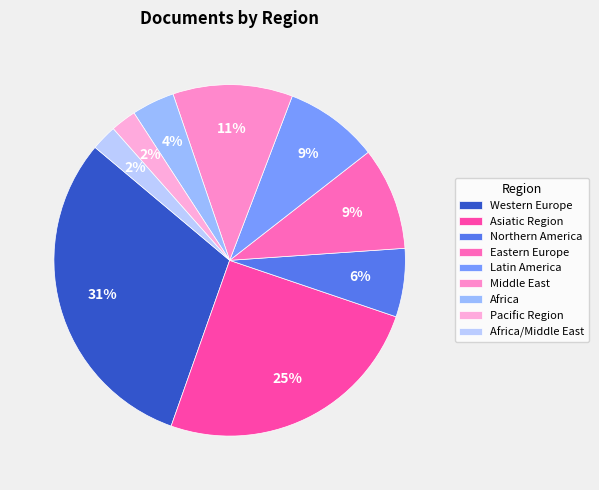

True or false: Asiatic Region accounts for 15% of the total.

False